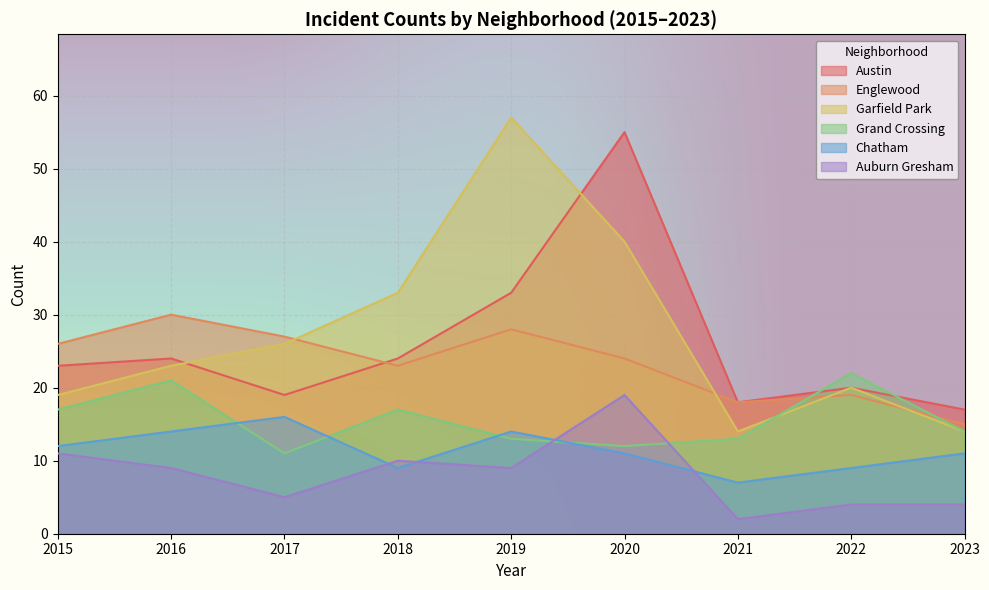

True or false: Auburn Gresham and Englewood cross at least once.

False